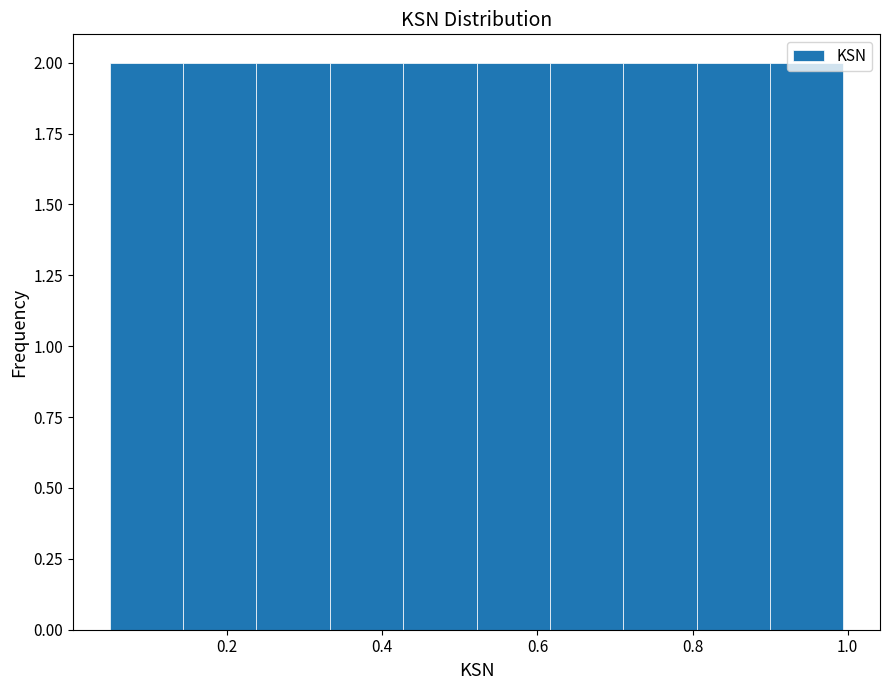

Reading left to right, list every bar in this chart as the range it spans on the x-axis followed by its height. Neither the bar edges nor the heights are printed on the chart, so give them approximately, as read against the axes.

0.04 to 0.14: 2
0.14 to 0.24: 2
0.24 to 0.34: 2
0.34 to 0.42: 2
0.42 to 0.52: 2
0.52 to 0.62: 2
0.62 to 0.72: 2
0.72 to 0.80: 2
0.80 to 0.90: 2
0.90 to 1.00: 2